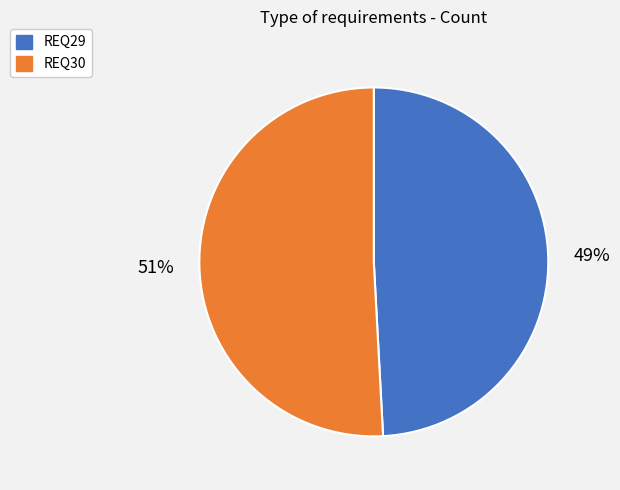

Which category has the smallest portion of the pie?

REQ29